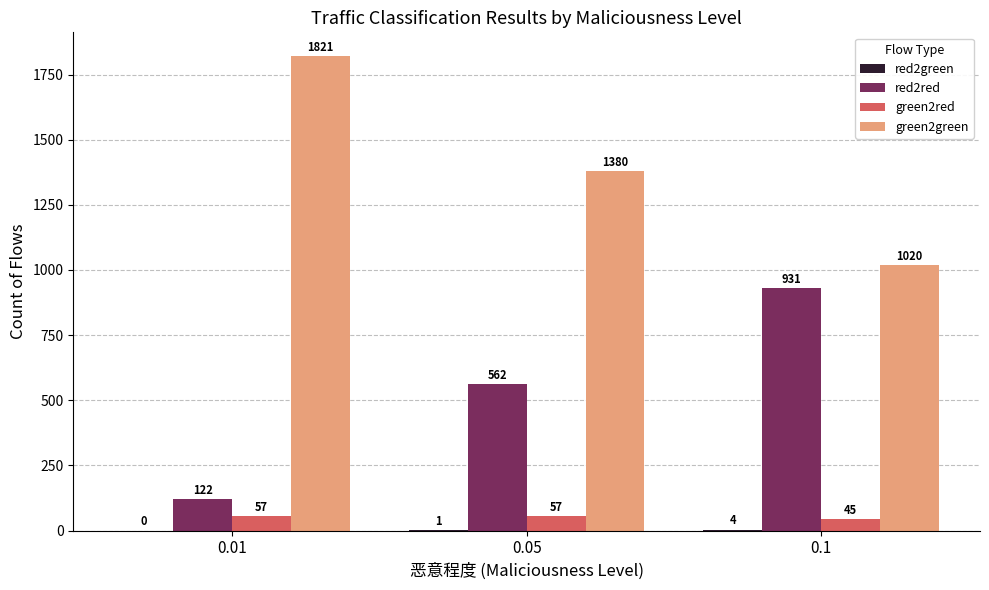

Count the red2red values in the range 122 to 931.

3